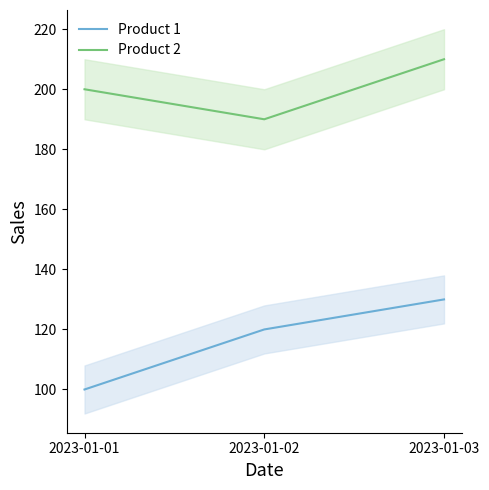

At which label does Product 2 reach its peak?

2023-01-03